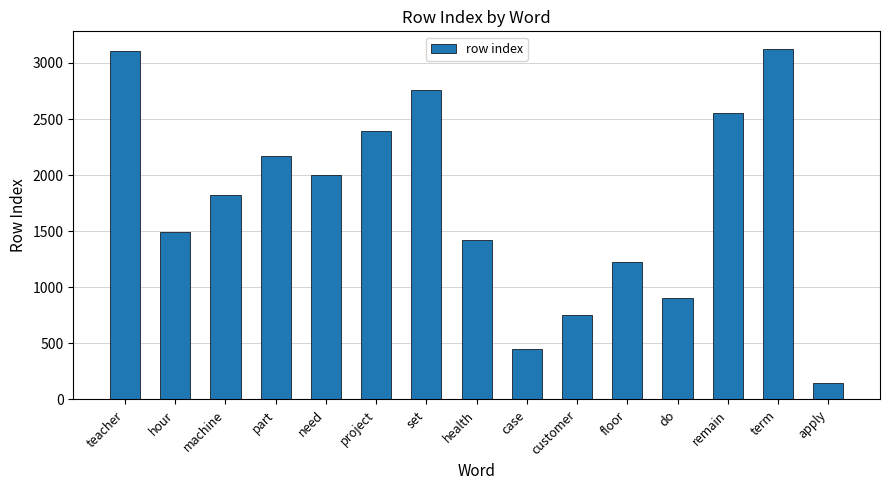

Approximately how many times larger is the value at teacher compared to customer?

4.1